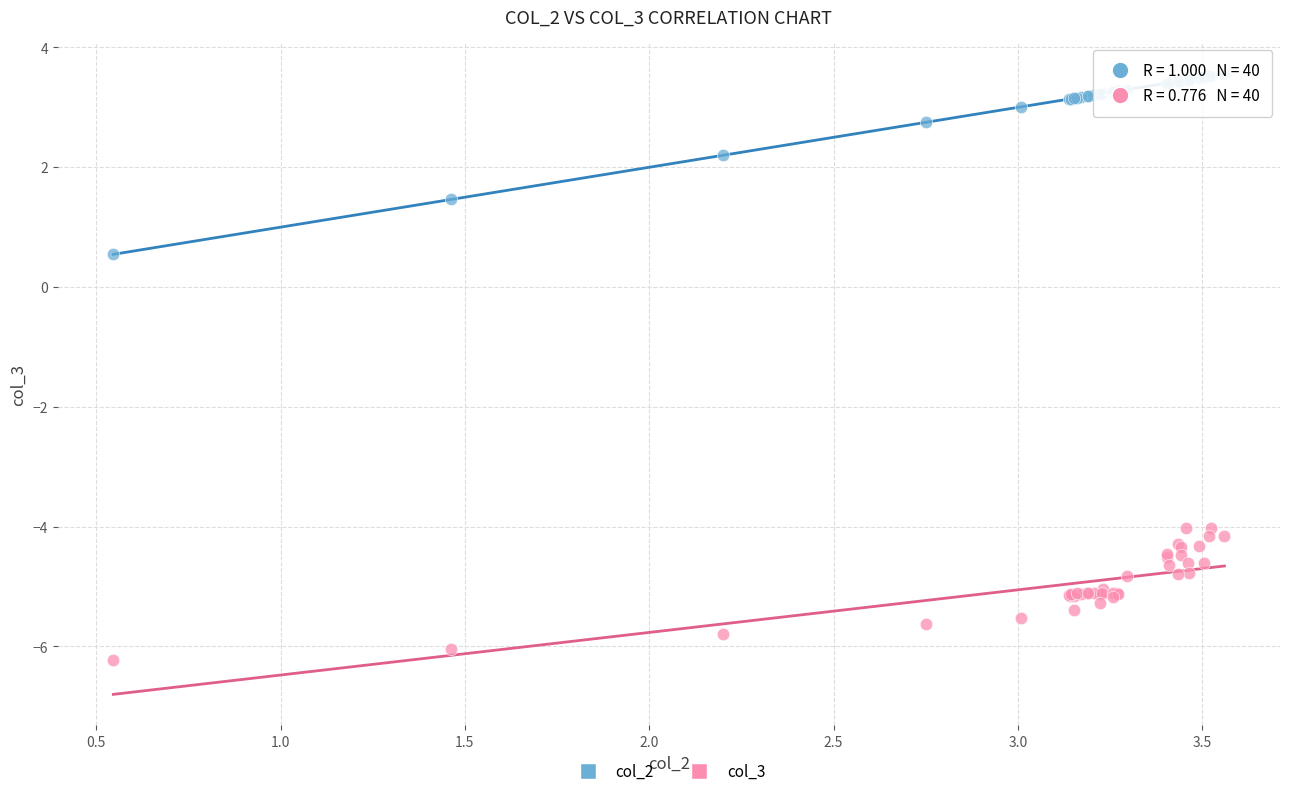

Which series has the largest Y range (max minus min)?

col_2